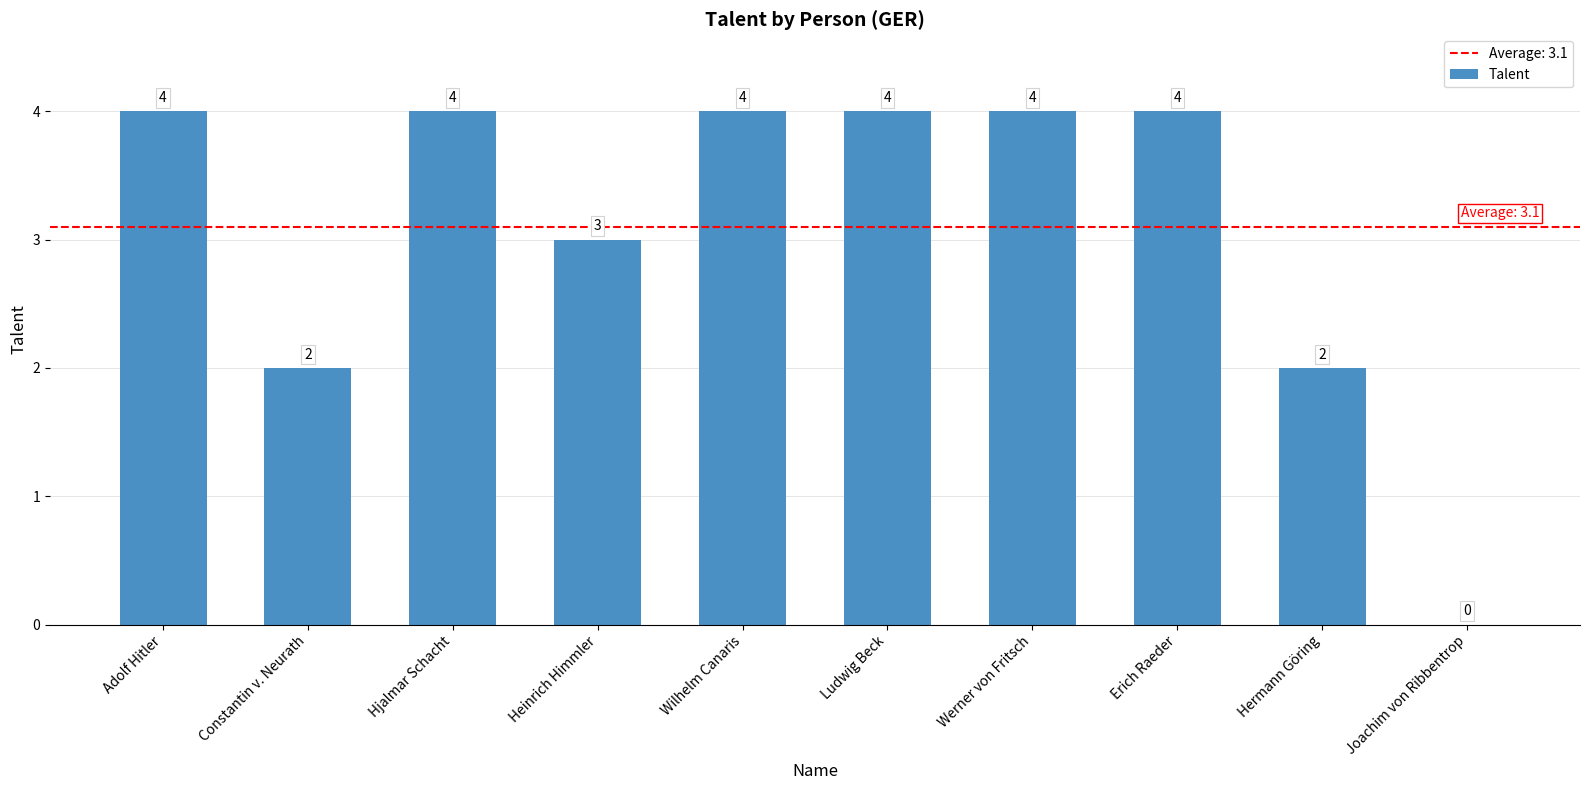

Which has a higher value, Adolf Hitler or Constantin v. Neurath?

Adolf Hitler